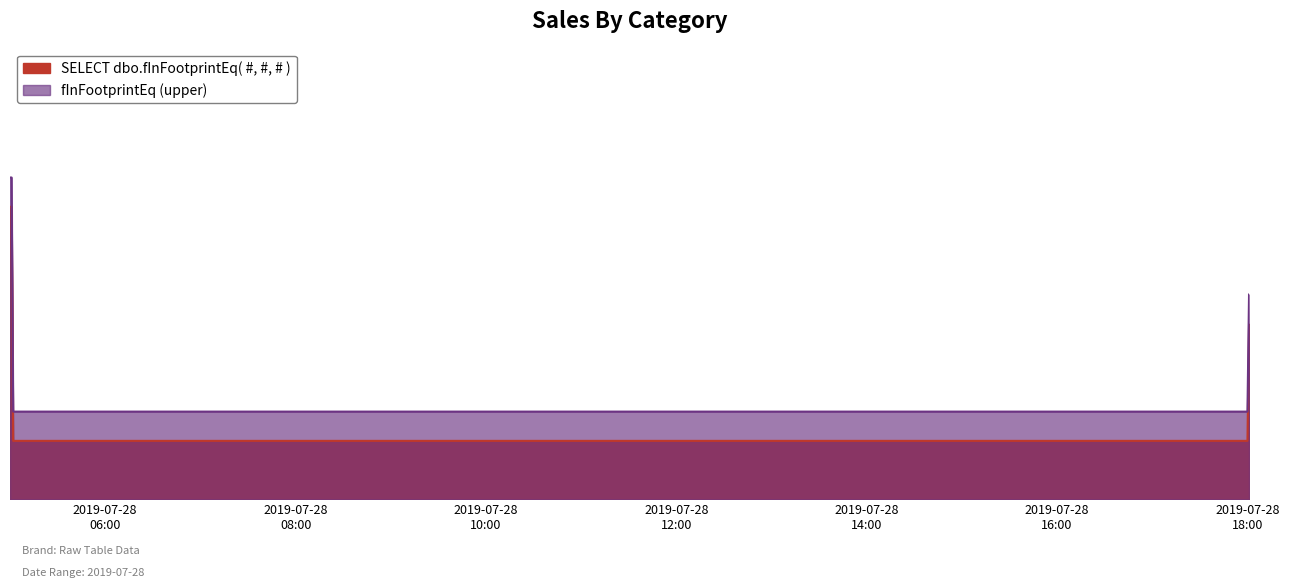

What position from the right is 2019-07-28 05:00:00?

5